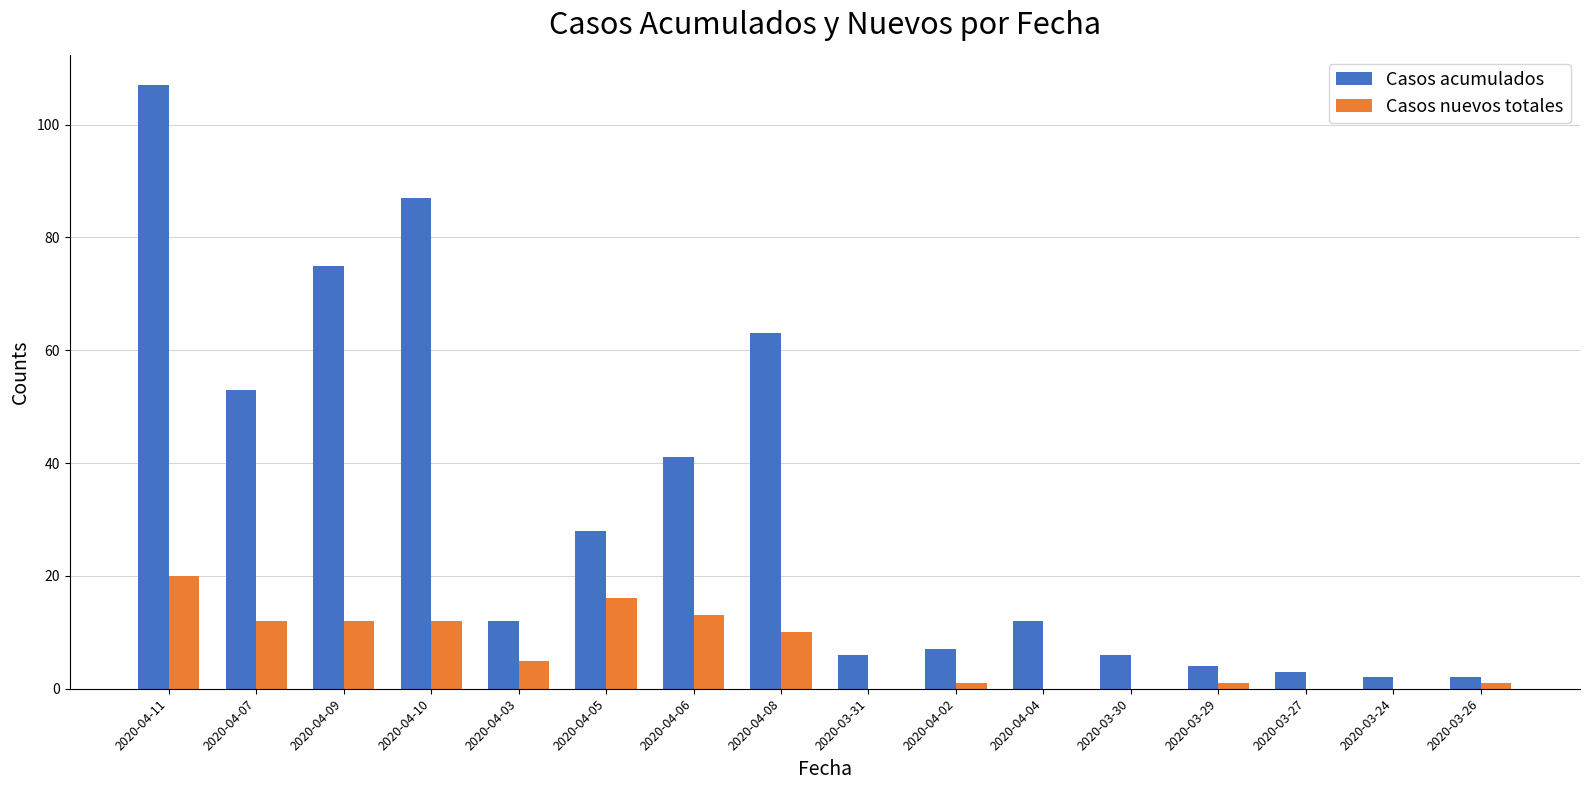

Is the value of Casos nuevos totales at 2020-04-08 greater than the value of Casos acumulados at 2020-04-02?

Yes